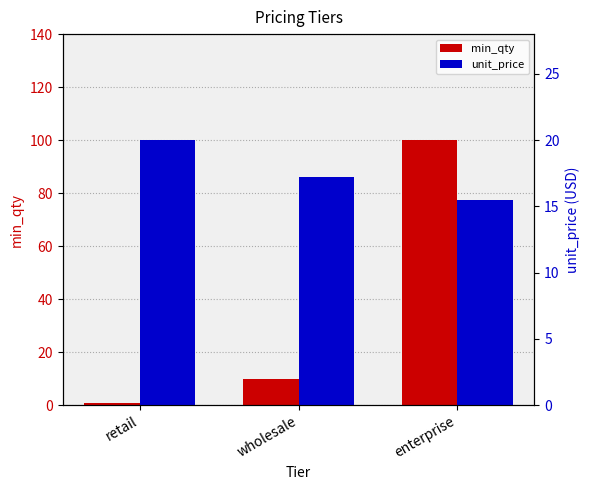

How many bars are there in each group?

2